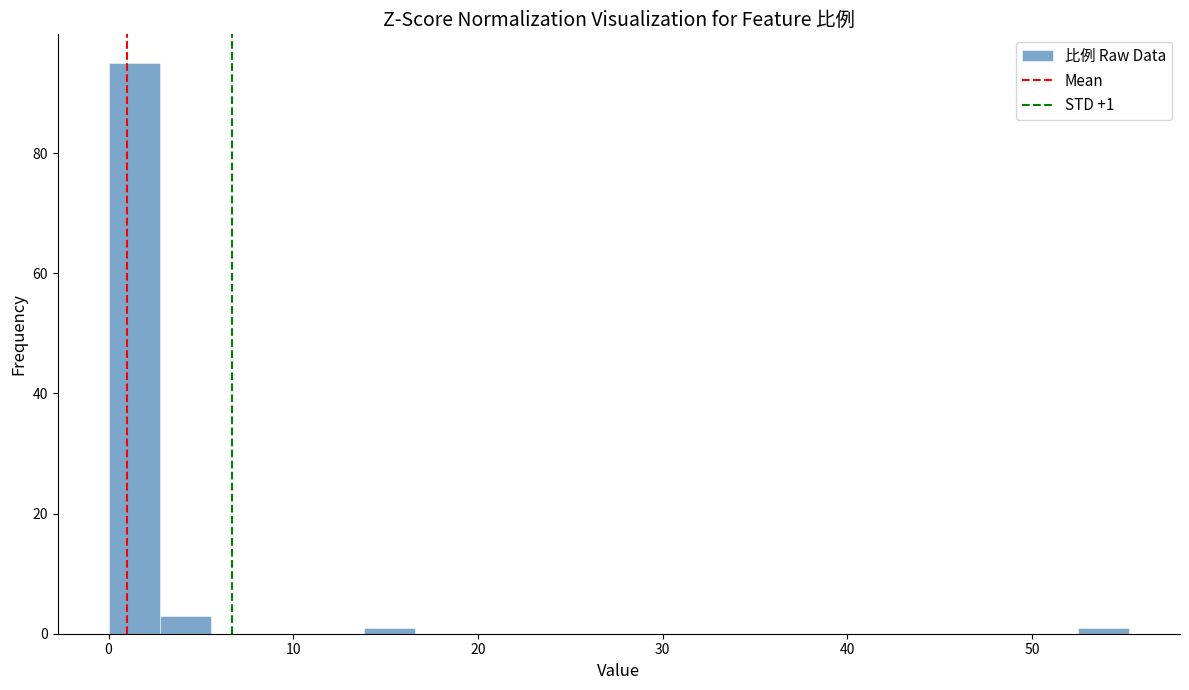

Around what value on the x-axis is the tallest bar? Give the approximate position of its centre, as read against the axis.

1